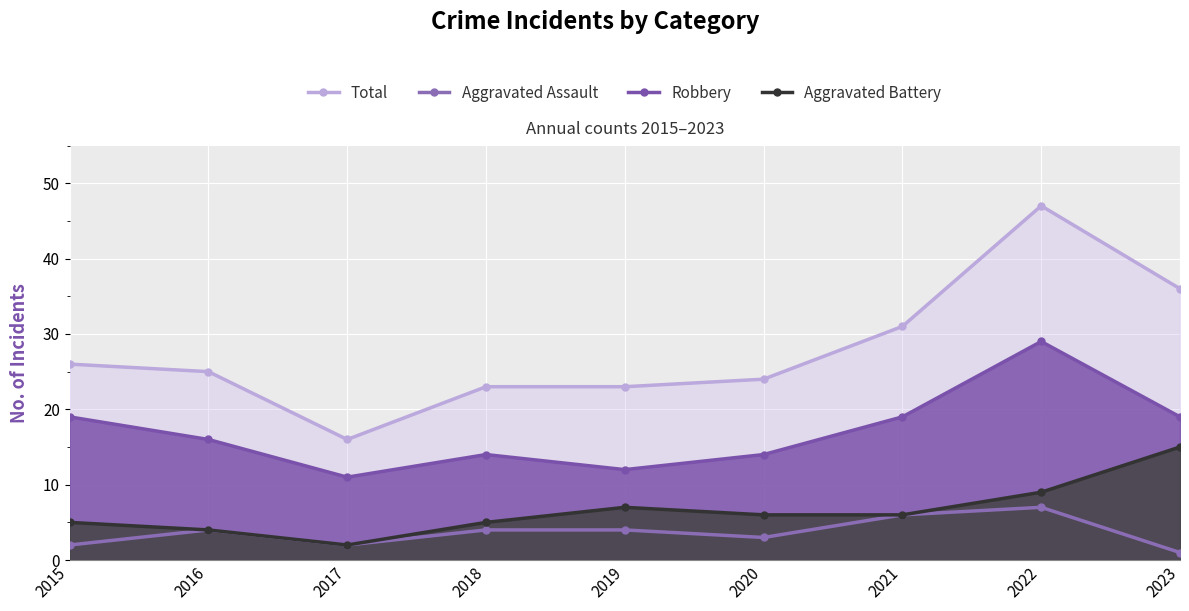

The value of Robbery at 2016 is 26. True or false?

False